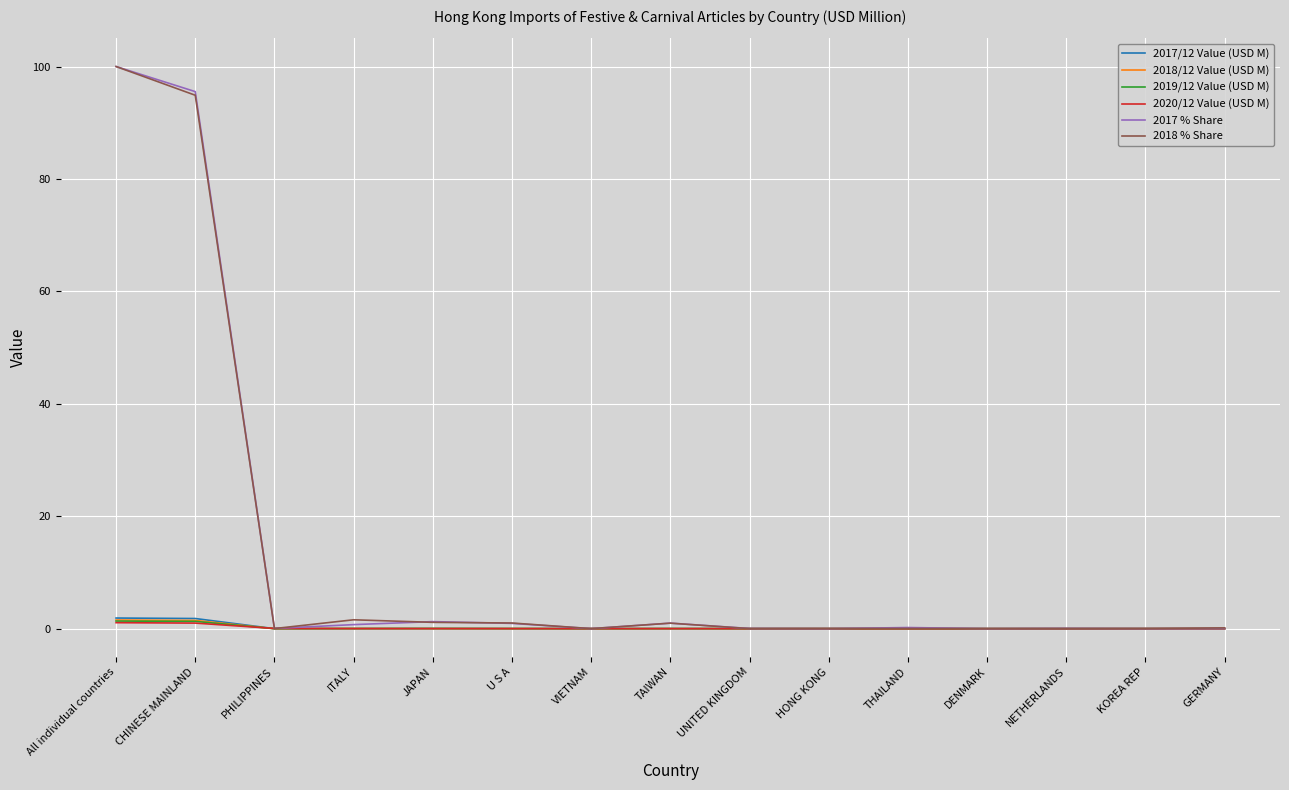

True or false: 2018/12 Value (USD M) has a value of 0.0 at VIETNAM.

True